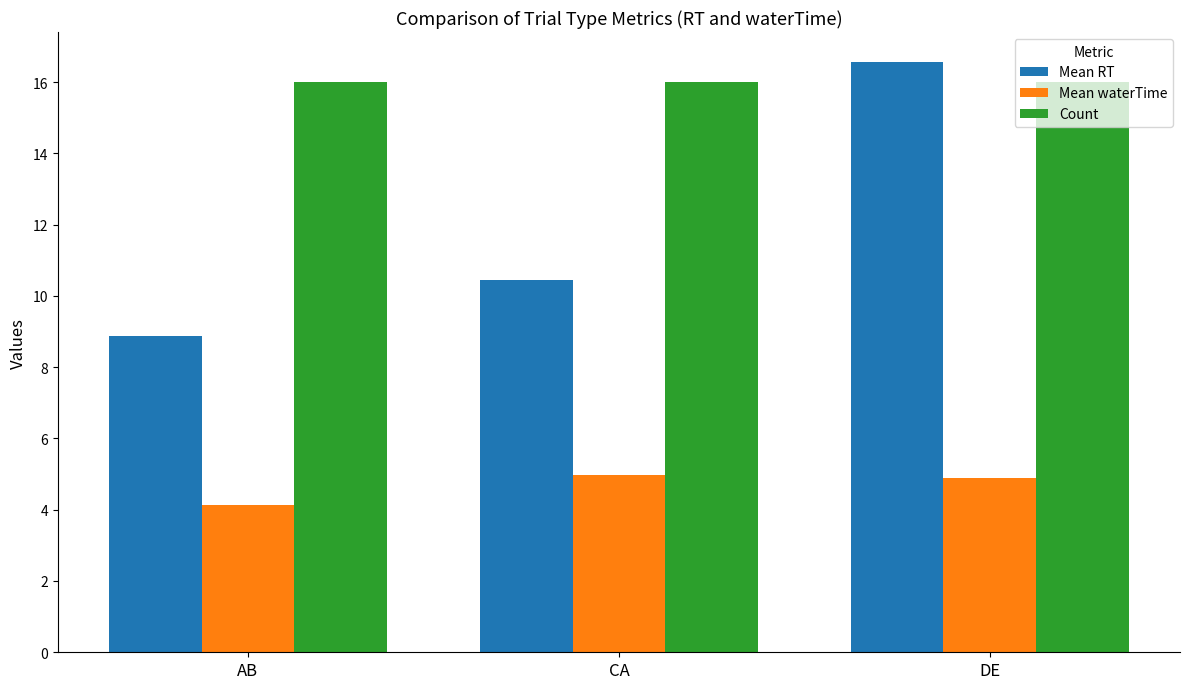

Where is Mean waterTime nearest to the value 4?

AB